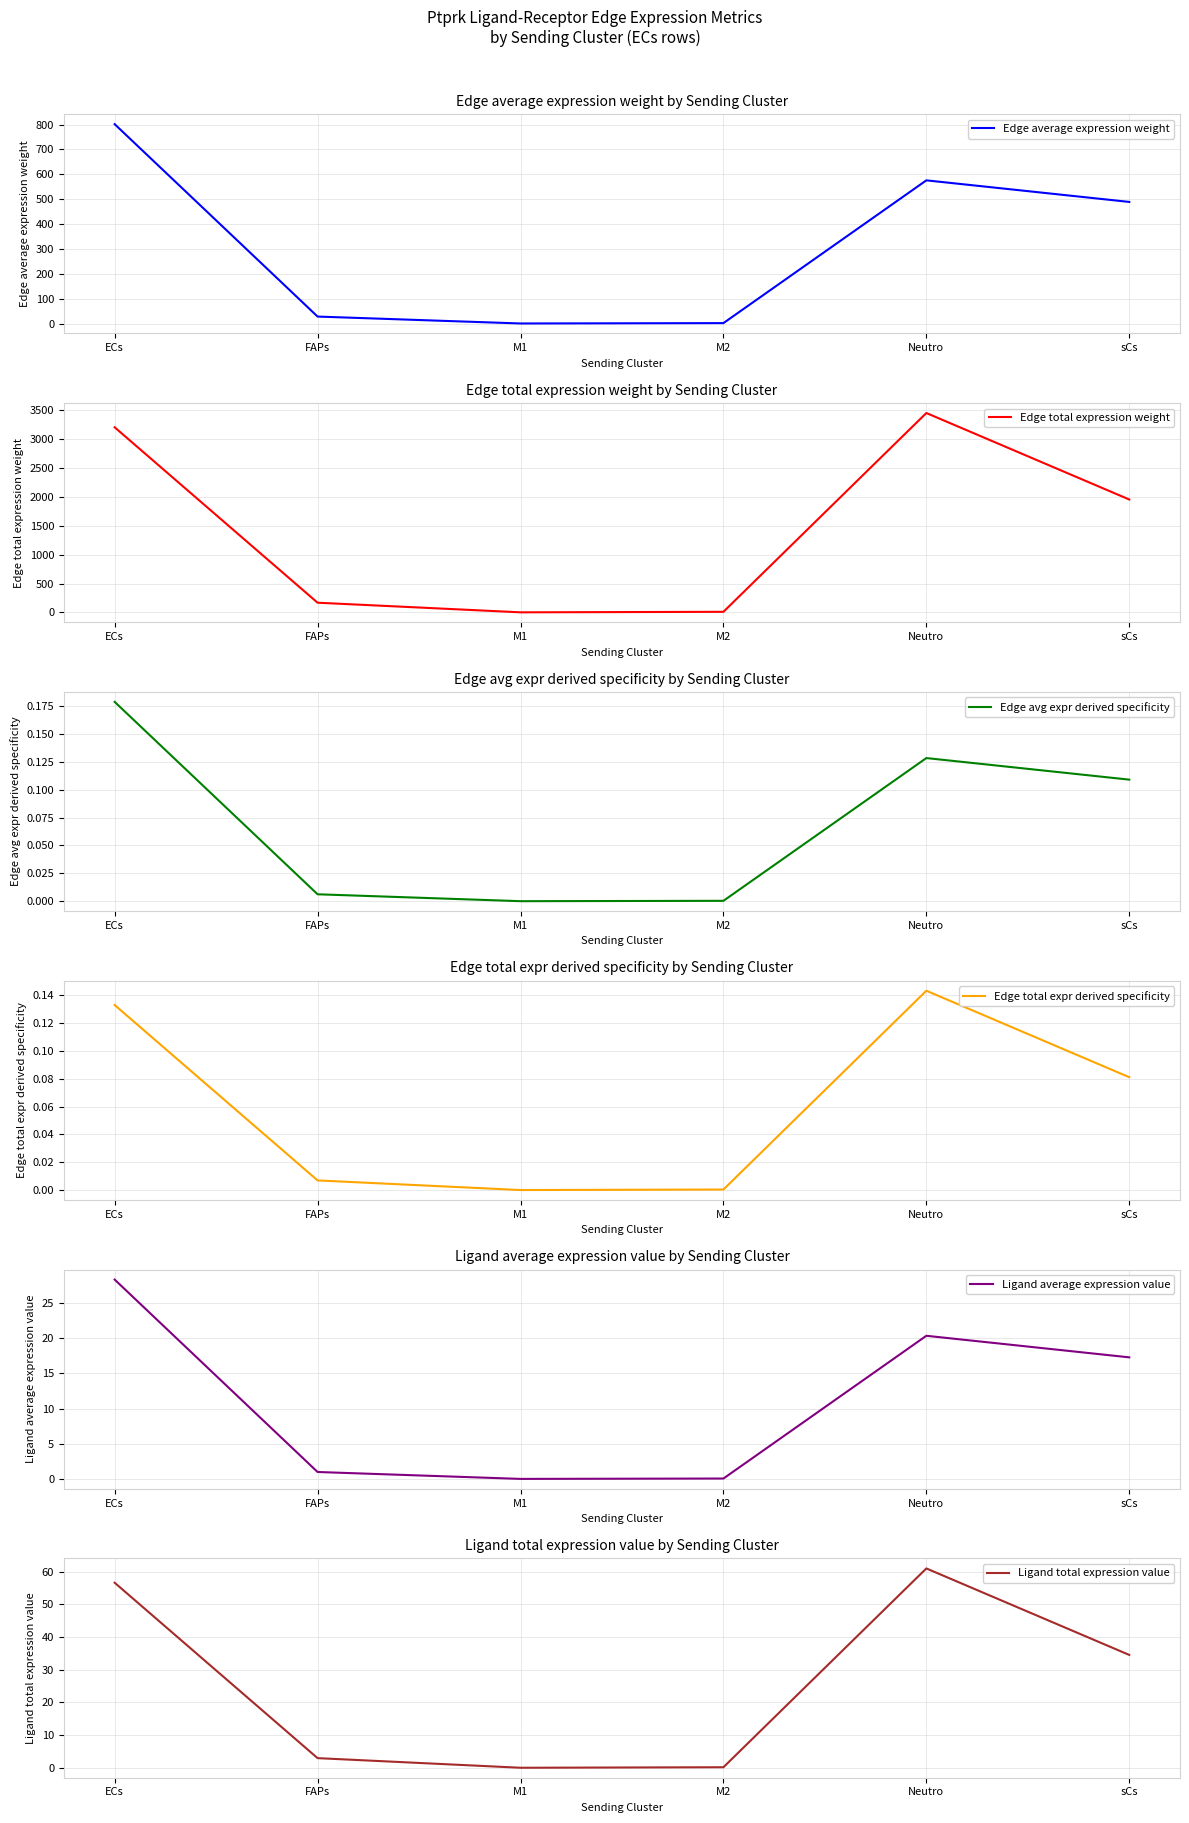

At how many categories does at least one series exceed 2114?

2